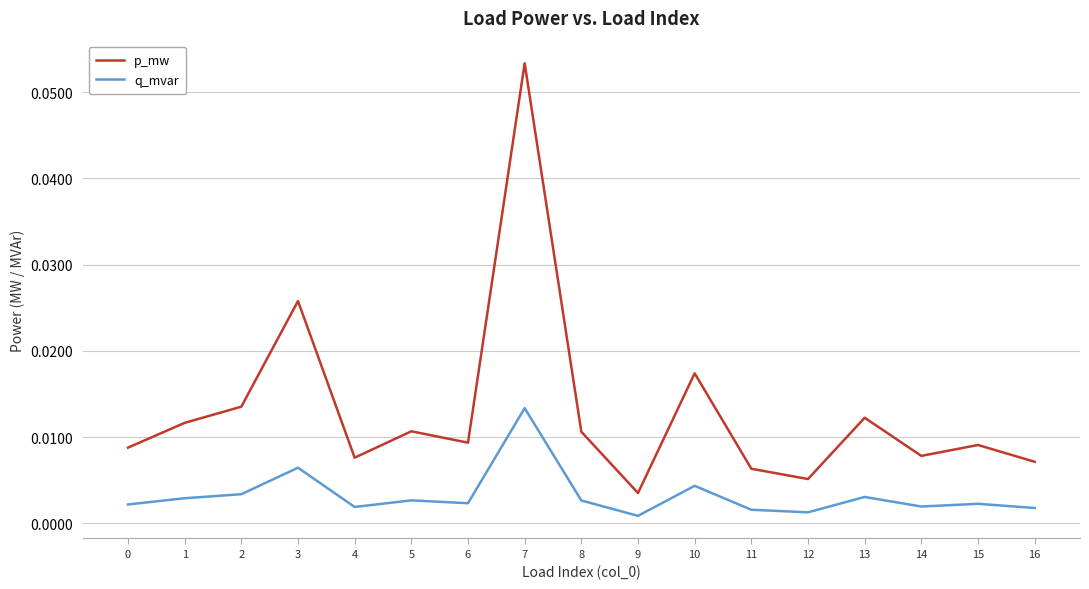

Which series has the largest total across all categories?

p_mw